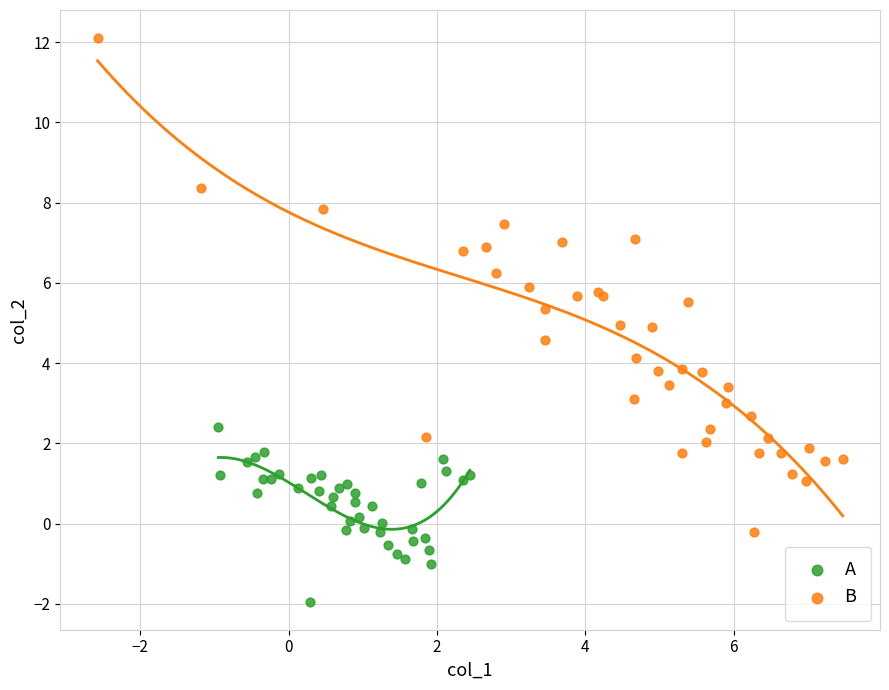

Which series has the largest Y range (max minus min)?

B